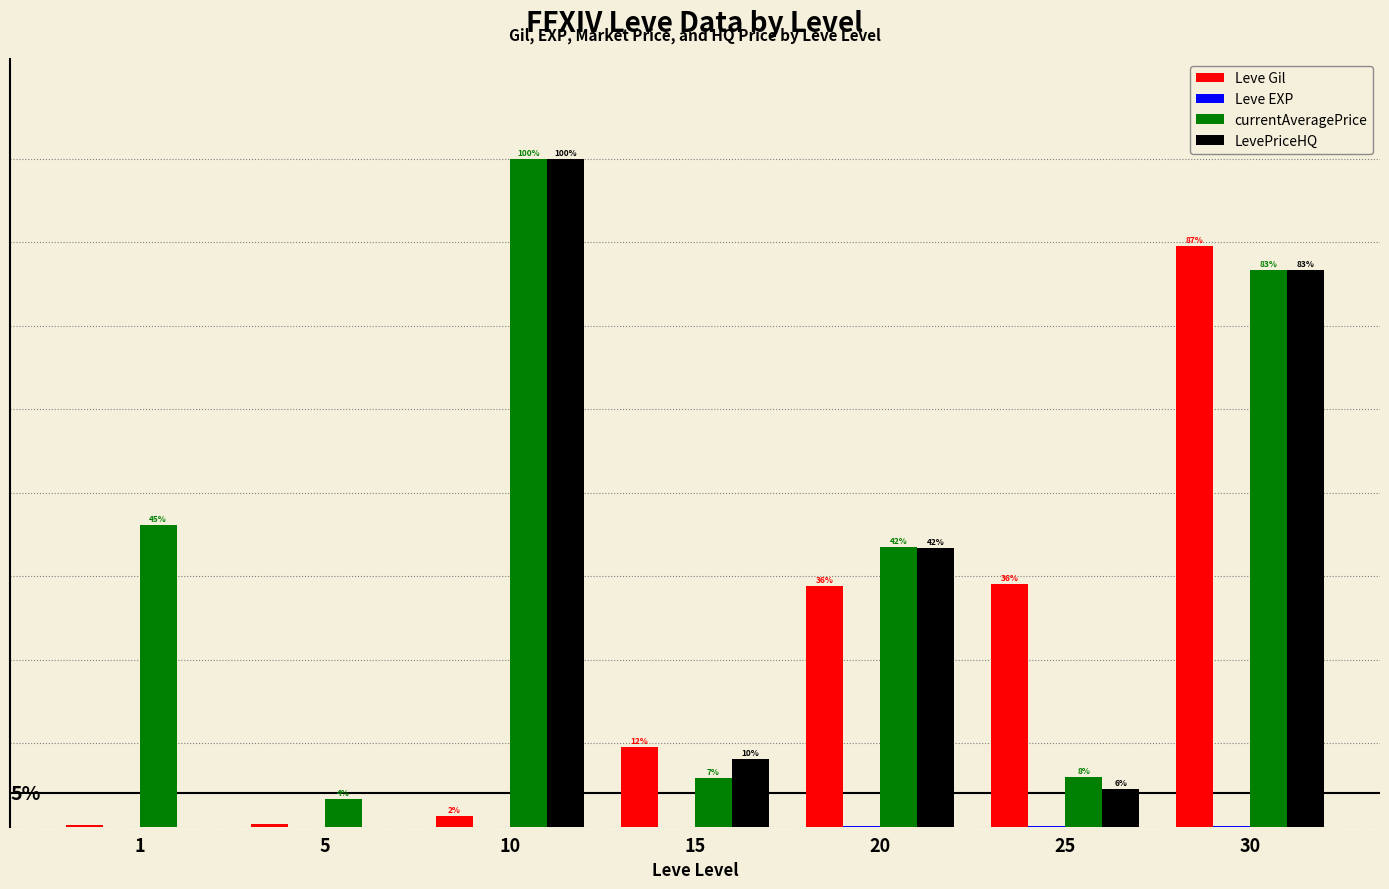

Which series changed the most between 1 and 15?

currentAveragePrice